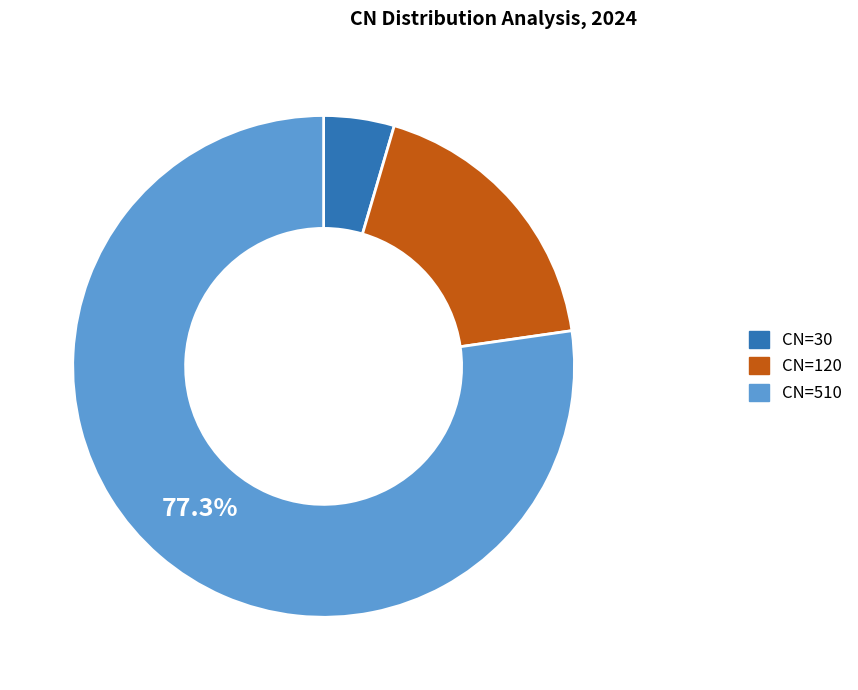

To the nearest percent, what is the combined percentage of CN=120 and CN=30?

23%